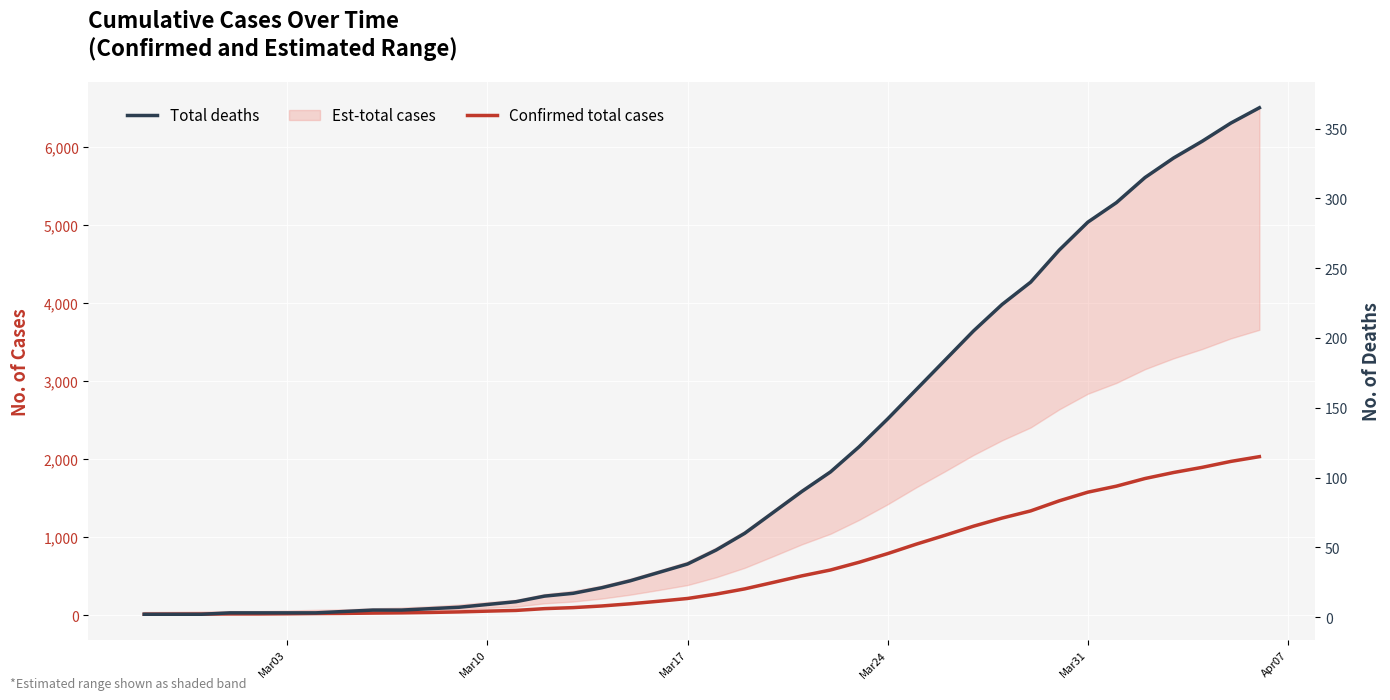

Reading right to left, what are all the values shown in this chart?

Confirmed total cases: 2032	1971	1895	1829	1752	1654	1577	1466	1337	1245	1141	1024	911	790	679	580	505	421	338	271	215	180	147	119	98	85	62	53	43	36	31	28	24	22	19	17	17	15	14	13
Total deaths: 365	354	341	329	315	297	283	263	240	224	205	184	163	142	122	104	90	75	60	48	38	32	26	21	17	15	11	9	7	6	5	5	4	3	3	3	3	2	2	2